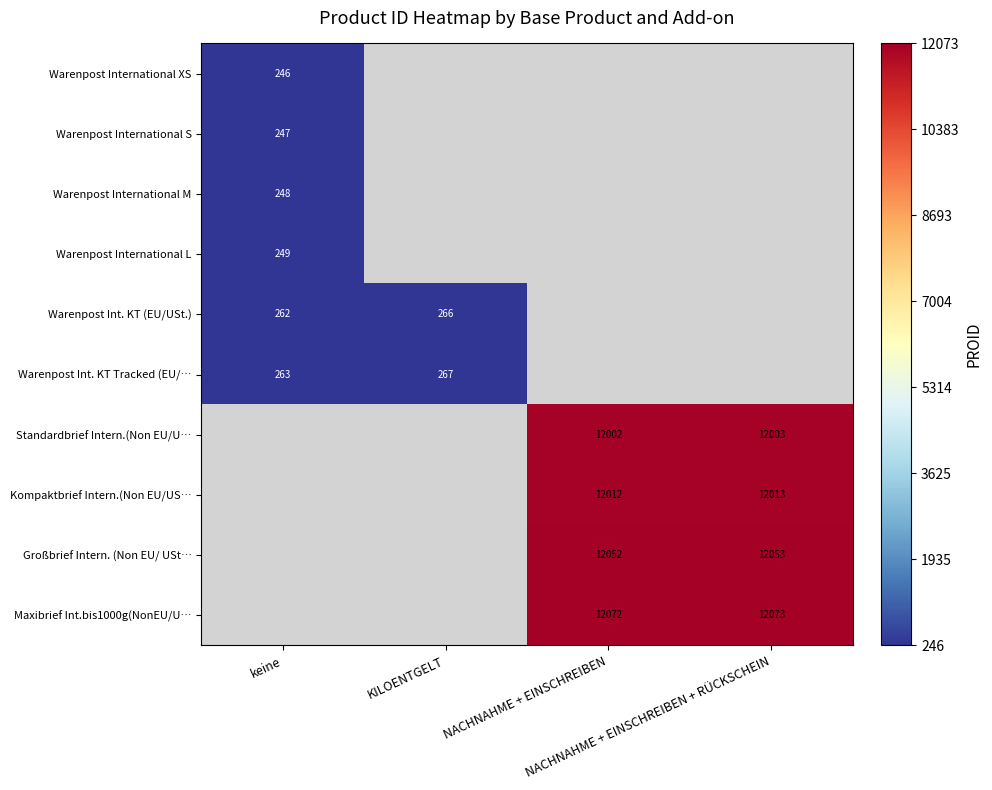

How many positive values does the Warenpost International XS series have?

1